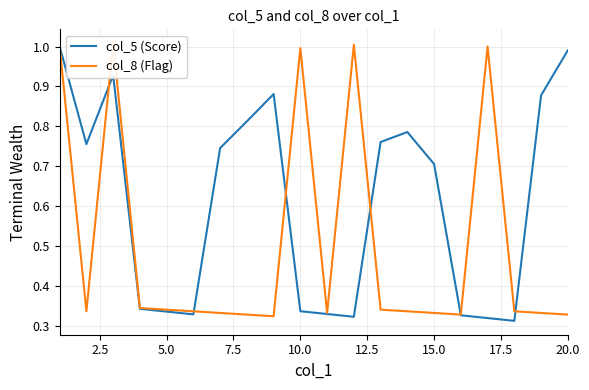

Rank the series by their maximum value, from lowest to highest.

col_5 (Score), col_8 (Flag)